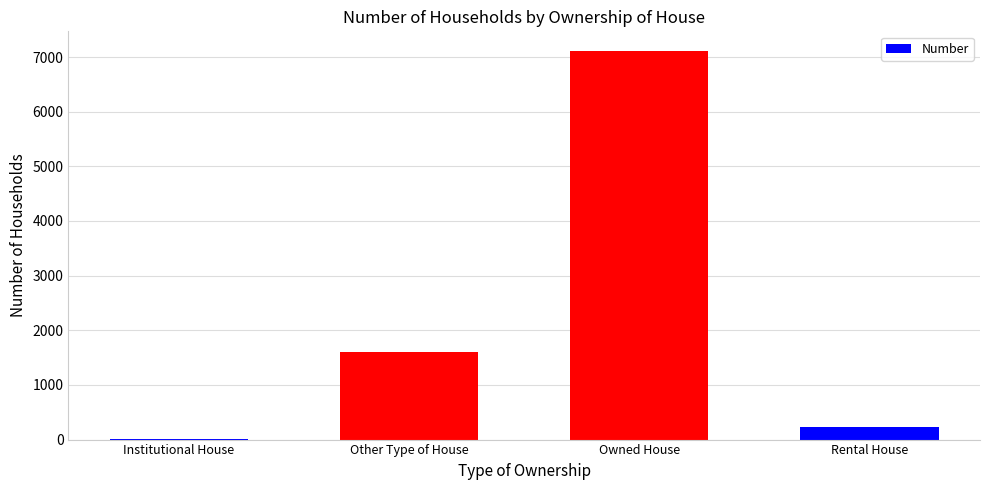

Which category has the highest value across all series?

Owned House